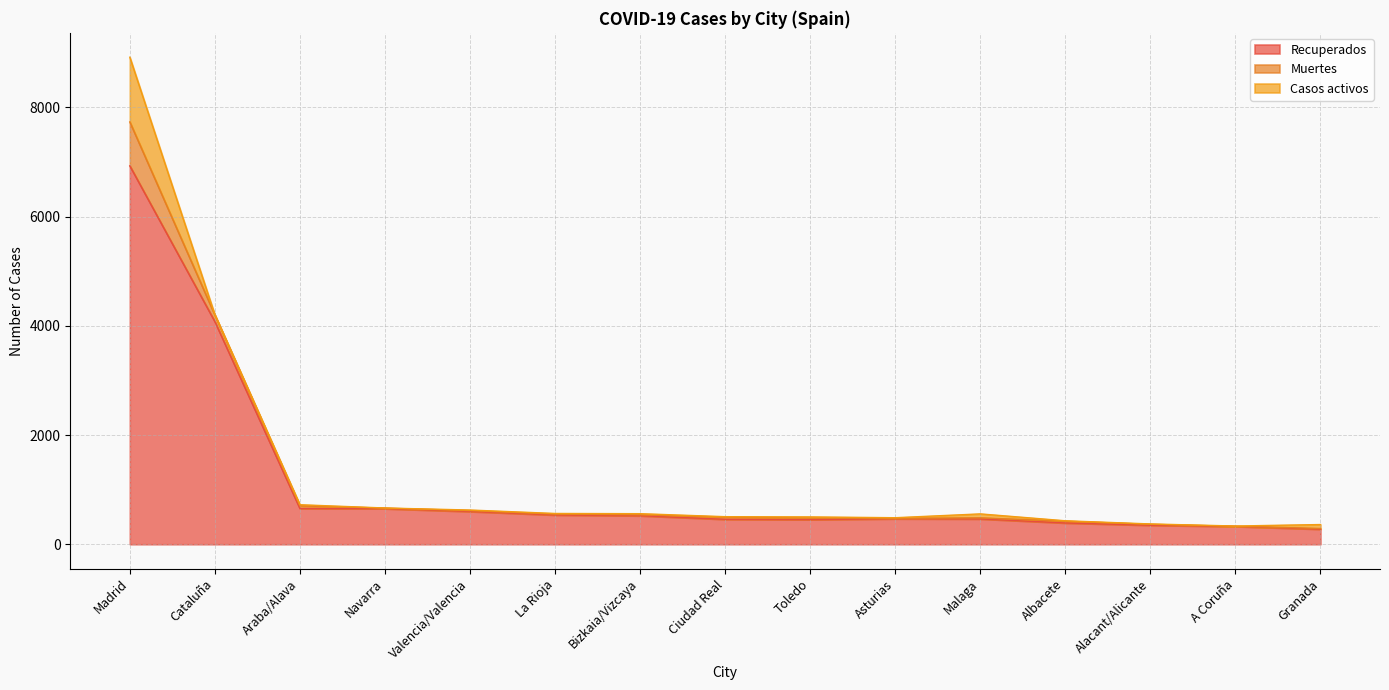

At how many categories does at least one series exceed 1603?

2